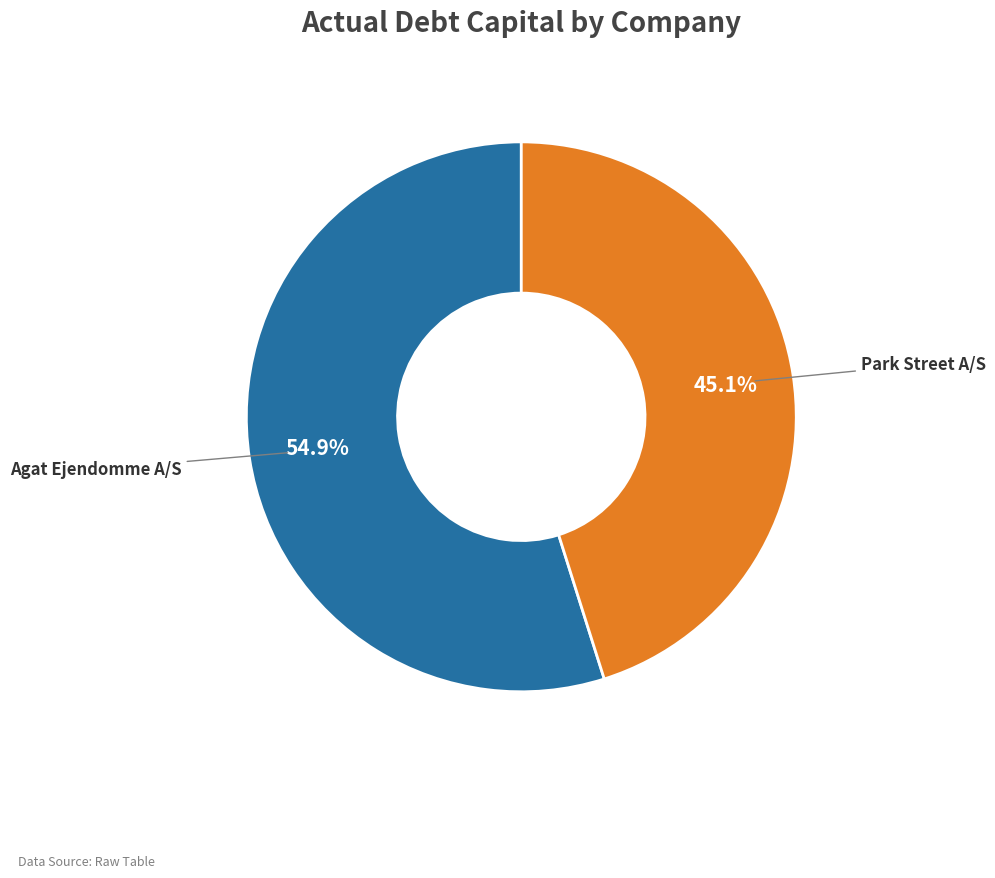

Is there any slice that represents more than half of the pie?

Yes